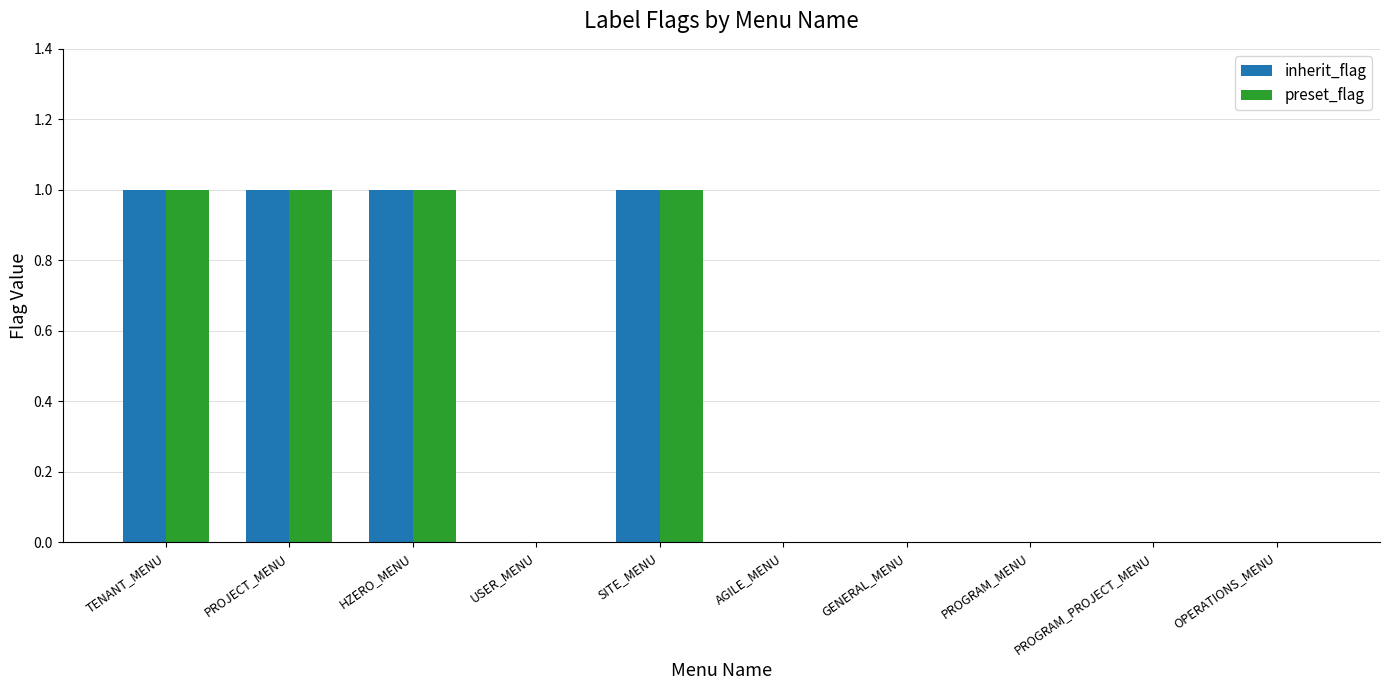

The preset_flag series shows 1 at SITE_MENU. True or false?

True